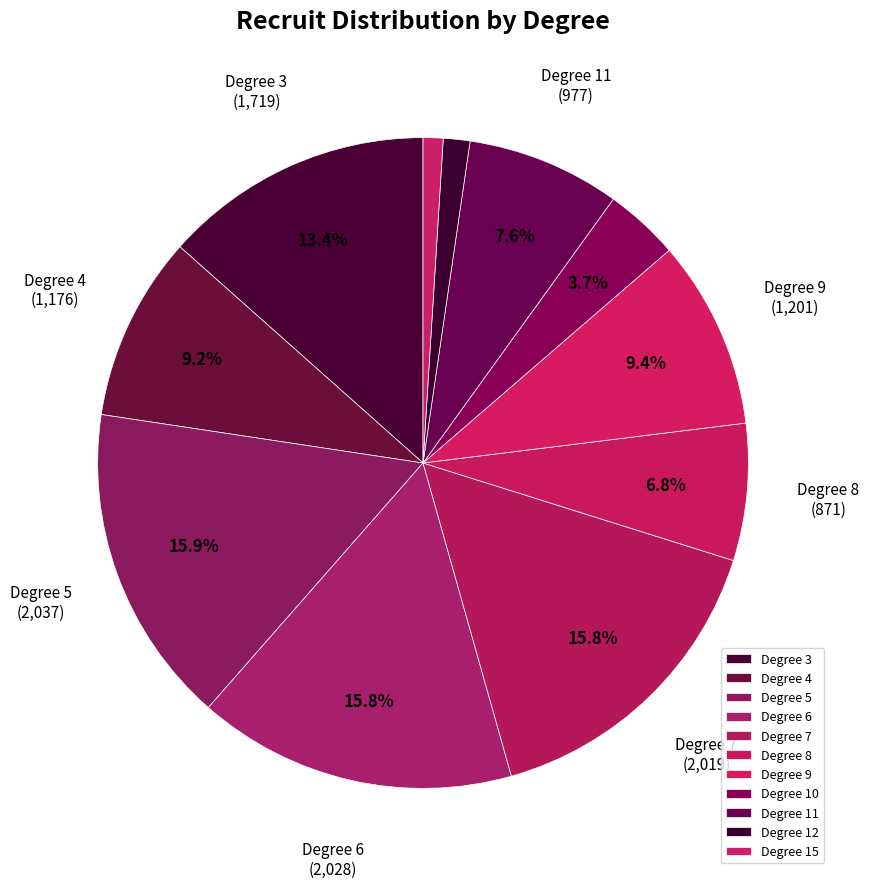

How many slices are in this pie chart?

11